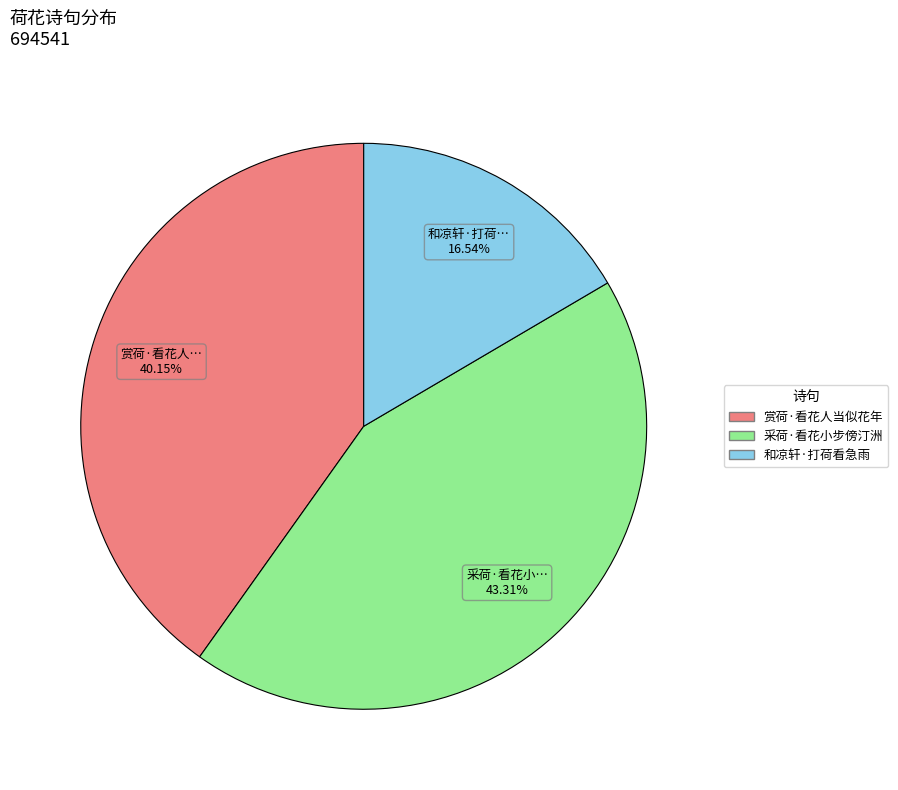

To the nearest percent, what percentage of the pie is 采荷·看花小步傍汀洲?

43%